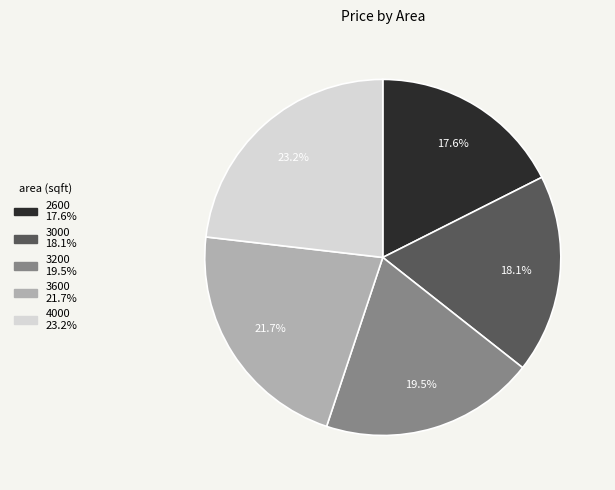

How many slices are in this pie chart?

5